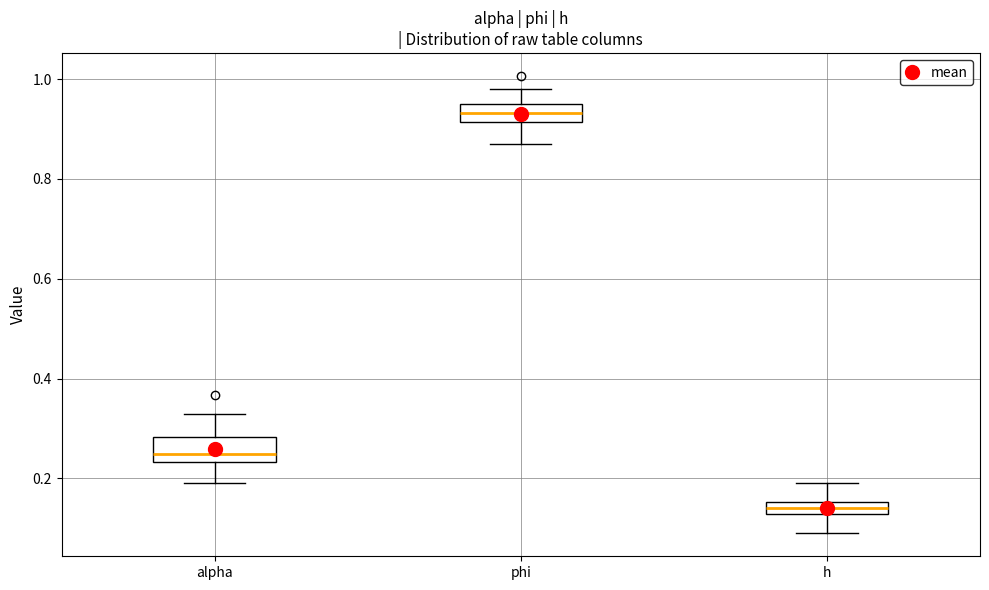

Where does the lower whisker of the box for alpha end on the y-axis? The values are not printed on the chart, so give them approximately, as read against the axis.

0.20